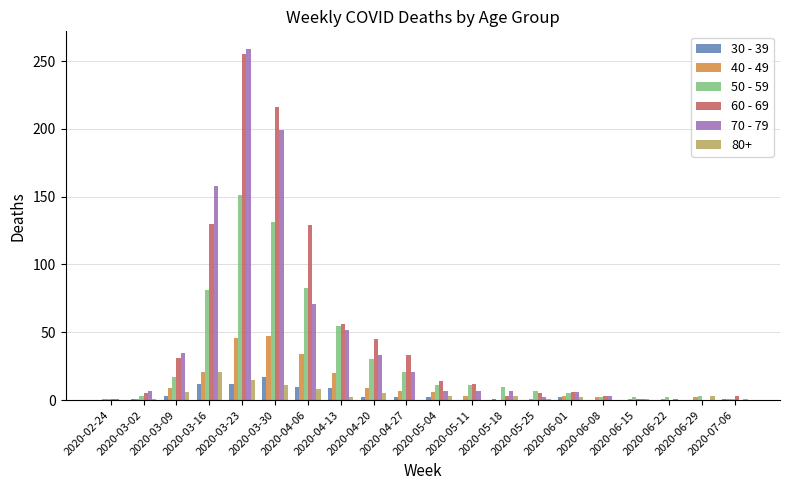

Which series has the widest spread of values?

70 - 79